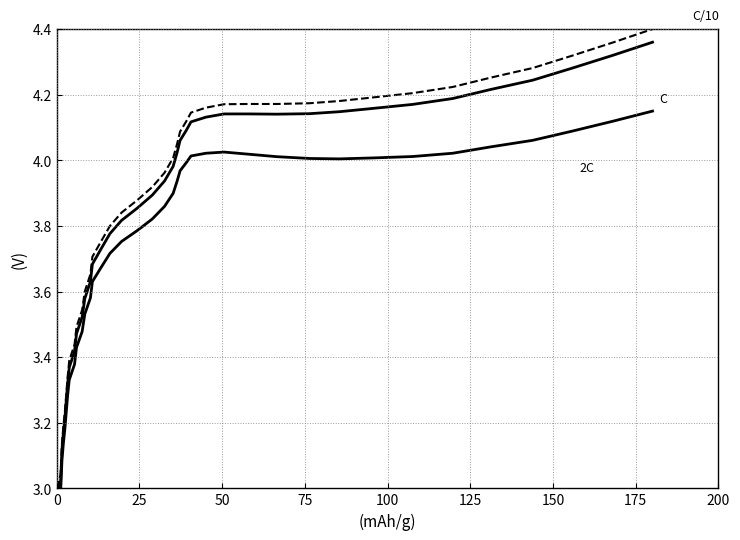

How many series are shown in this chart?

3